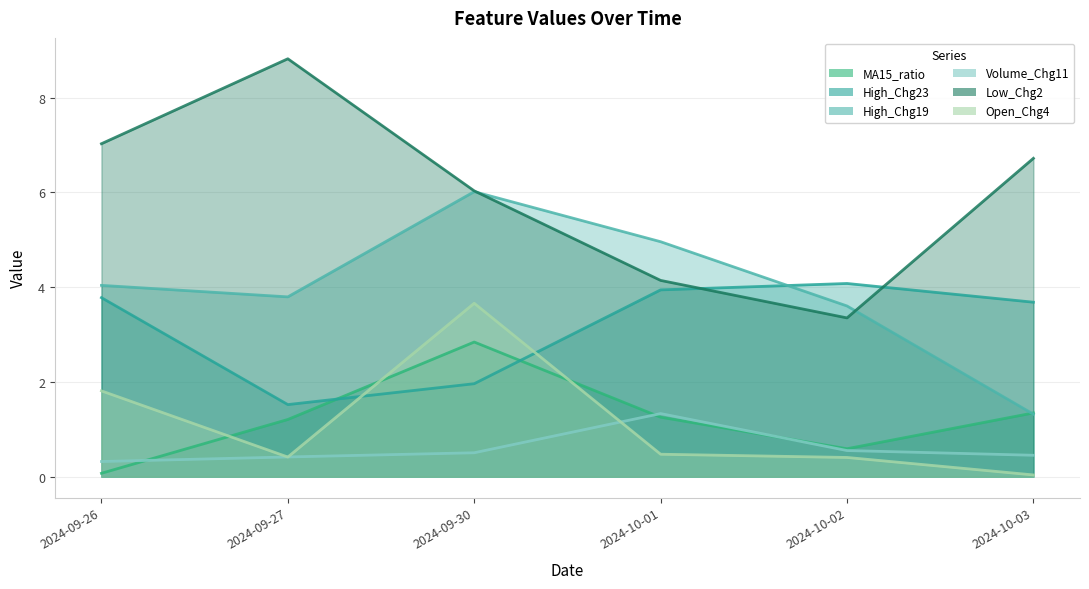

What are all the series names shown in the legend?

MA15_ratio, High_Chg23, High_Chg19, Volume_Chg11, Low_Chg2, Open_Chg4